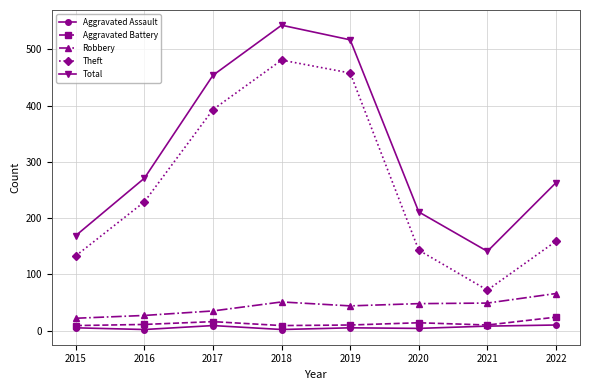

How many series are shown in this chart?

5